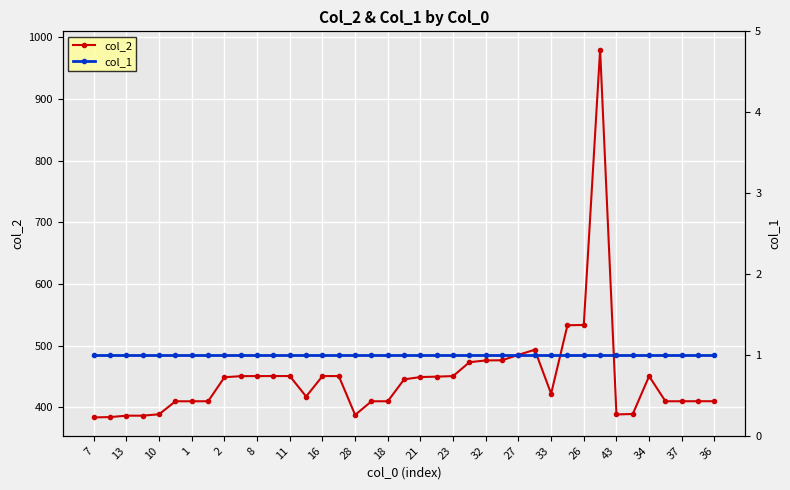

True or false: col_2 has more than 0 points higher than both neighbors.

True